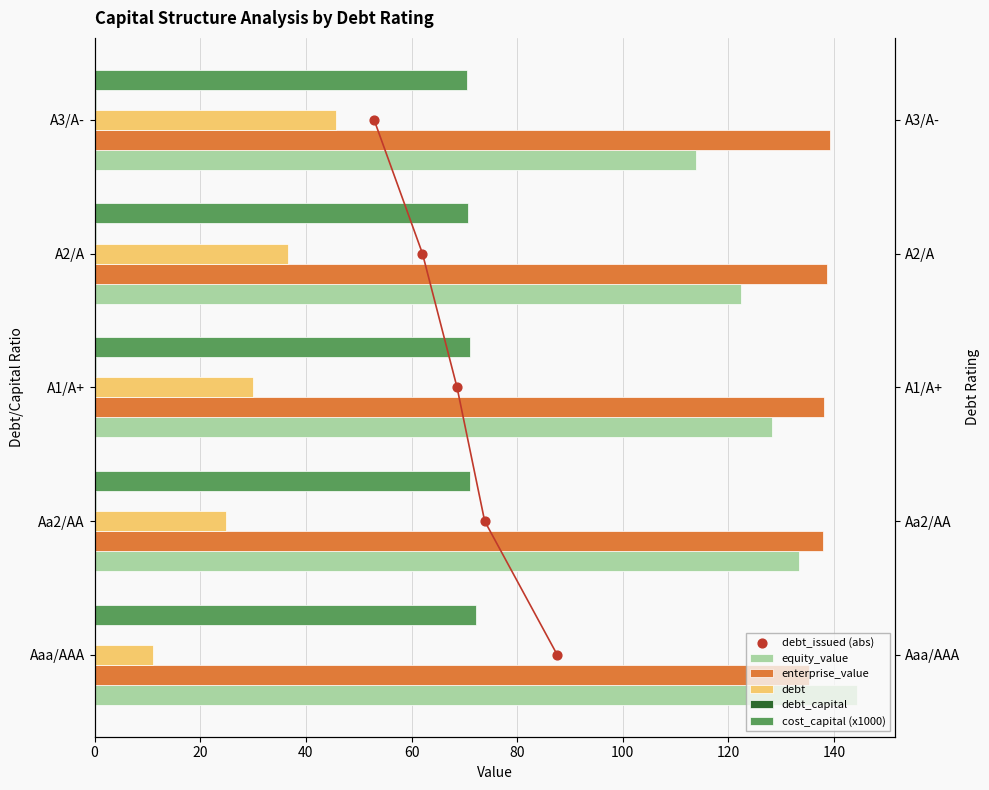

Which series reaches the maximum Y coordinate?

equity_value